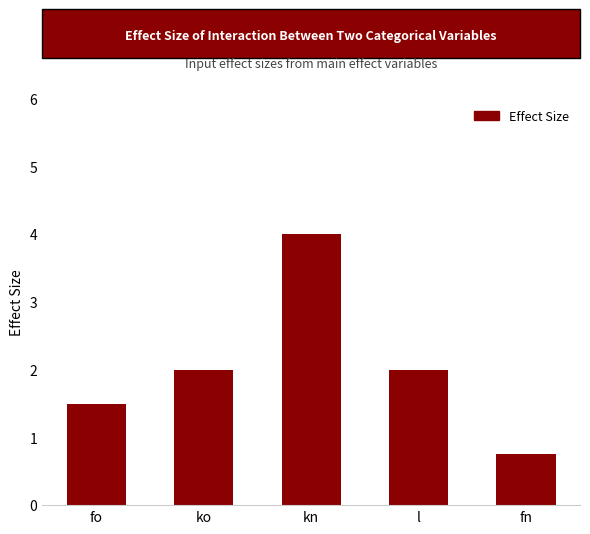

At which category does the chart reach its minimum across all series?

fn